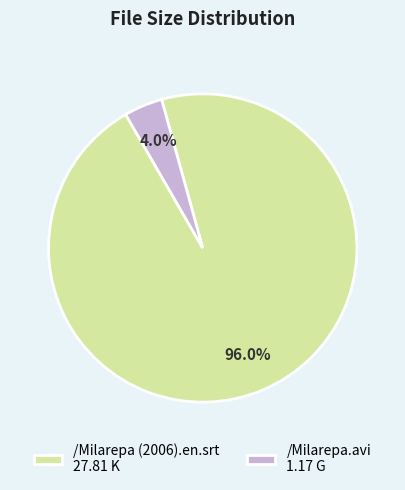

What is the smallest slice in the pie chart?

/Milarepa.avi